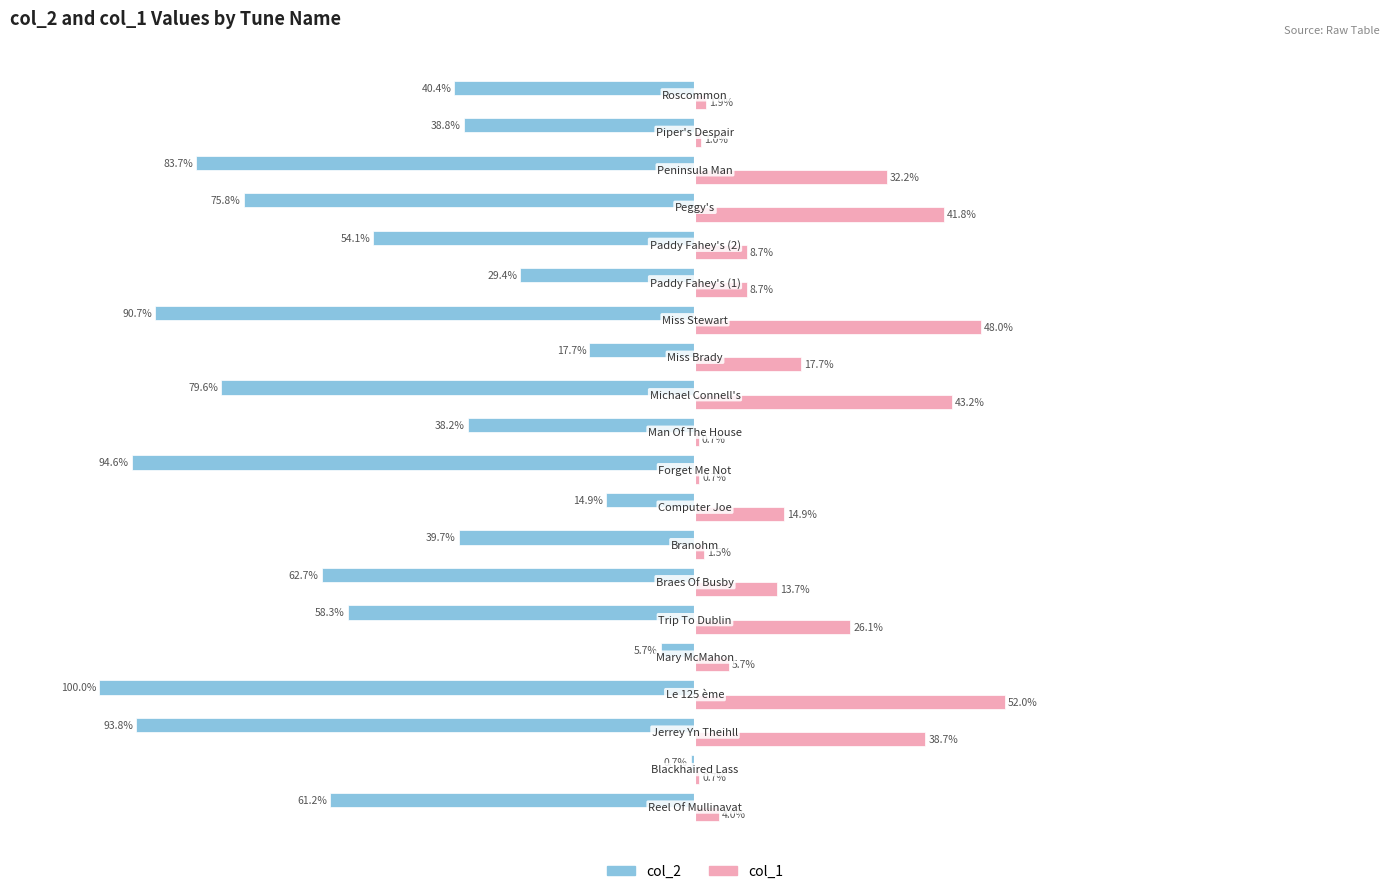

Which series has the largest total across all categories?

col_1